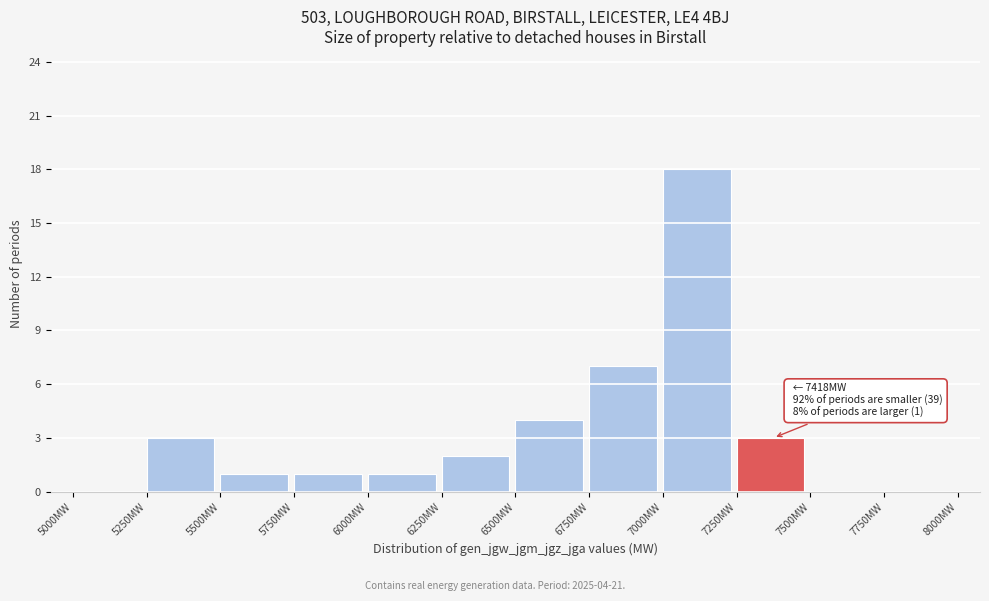

Which range on the x-axis has the tallest bar?

7000 to 7250